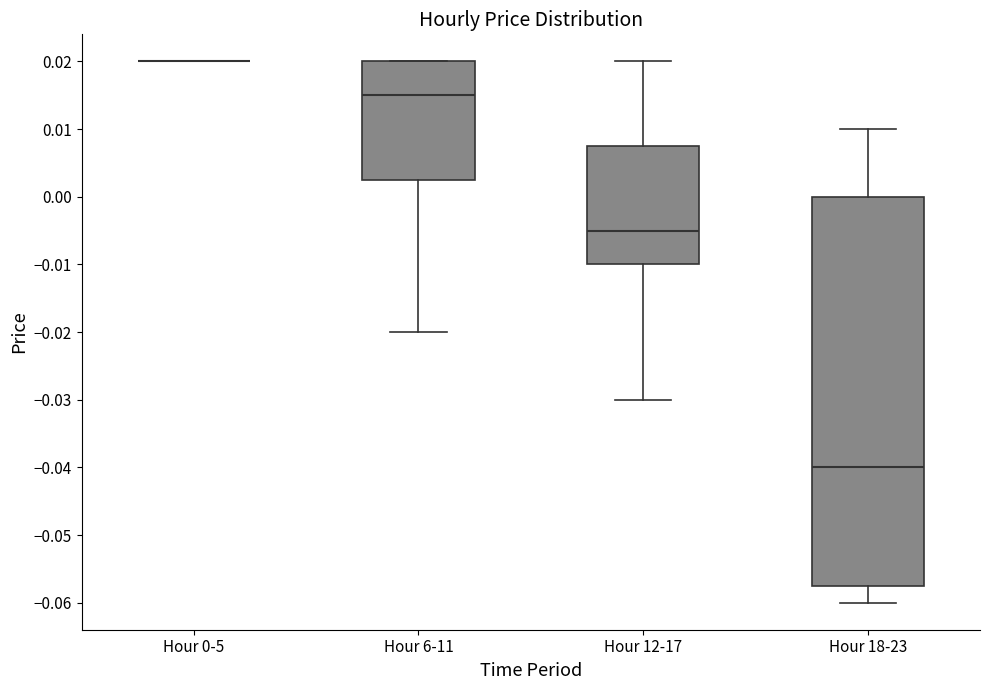

Reading left to right, read every box against the y-axis: the position of its median line, the range the box covers, and the ends of its whiskers. The values are not printed on the chart, so give them approximately, as read against the axis.

Hour 0-5: box collapsed to a line at 0.020, whiskers 0.020 to 0.020
Hour 6-11: median 0.015, box 0.003 to 0.020, whiskers -0.020 to 0.020
Hour 12-17: median -0.005, box -0.010 to 0.008, whiskers -0.030 to 0.020
Hour 18-23: median -0.040, box -0.057 to 0.000, whiskers -0.060 to 0.010